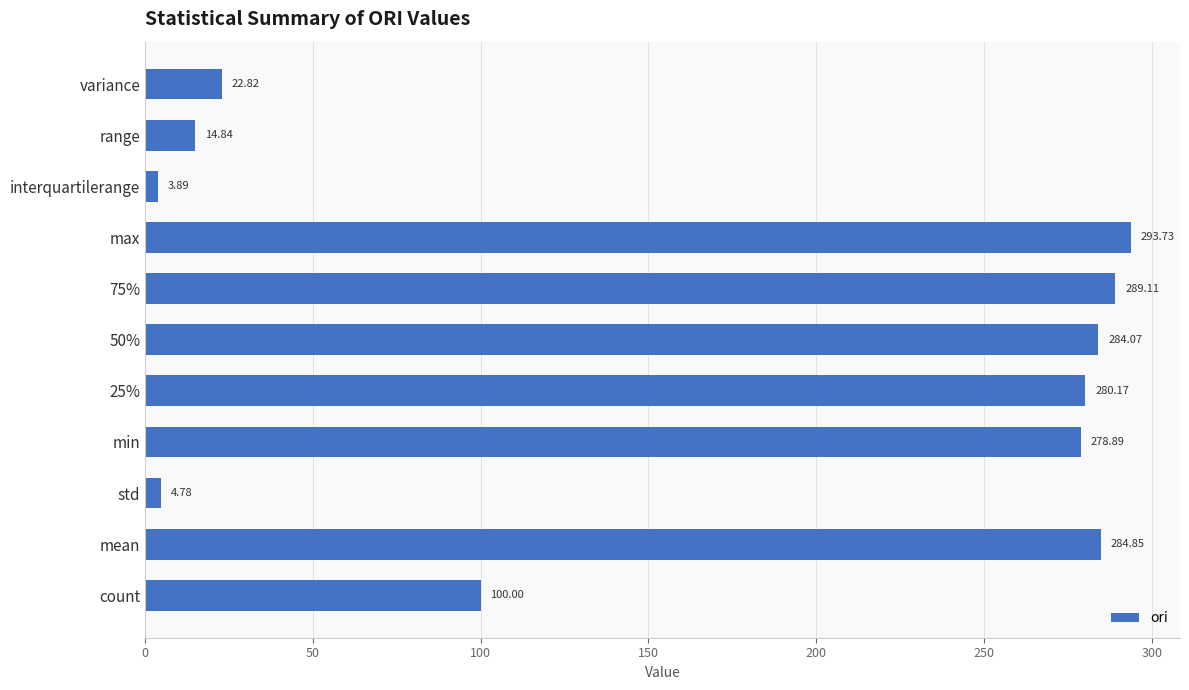

What is the difference between the maximum and minimum values?

289.8